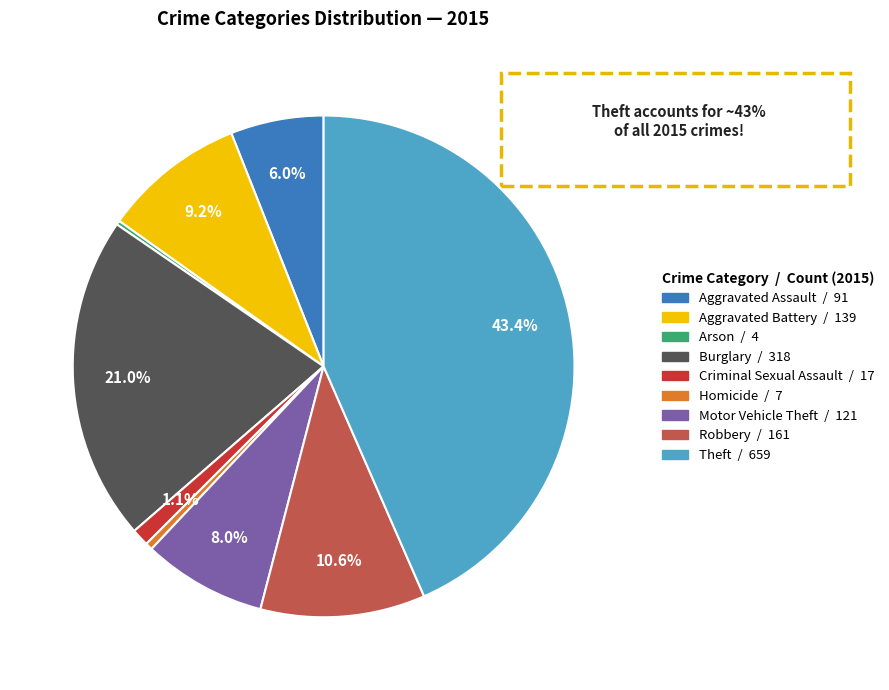

Combined, do Criminal Sexual Assault and Aggravated Assault account for over 50%?

No